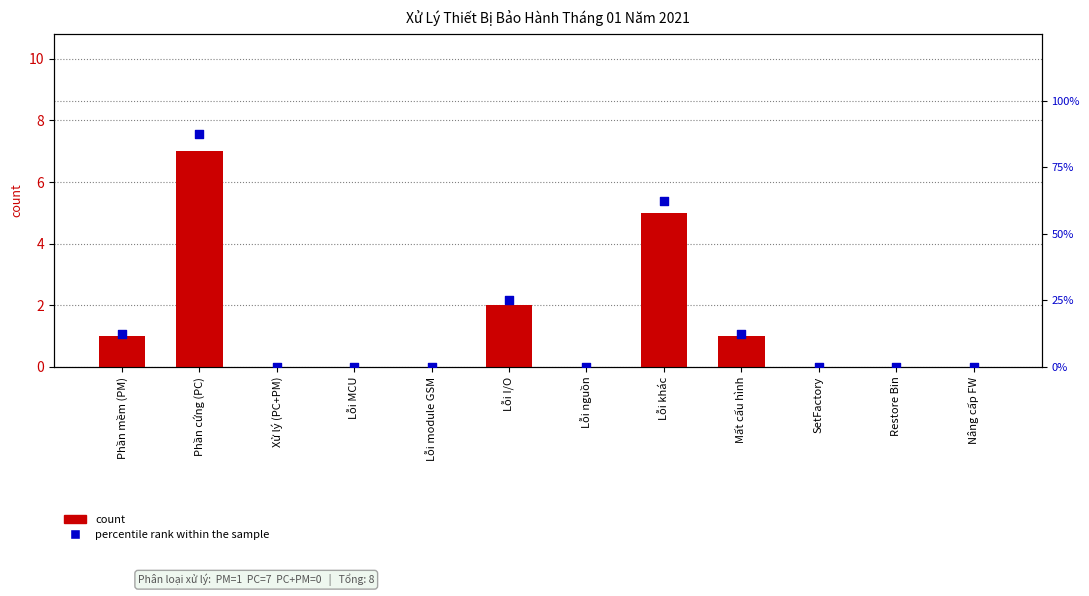

Which series has the largest Y range (max minus min)?

percentile rank within the sample